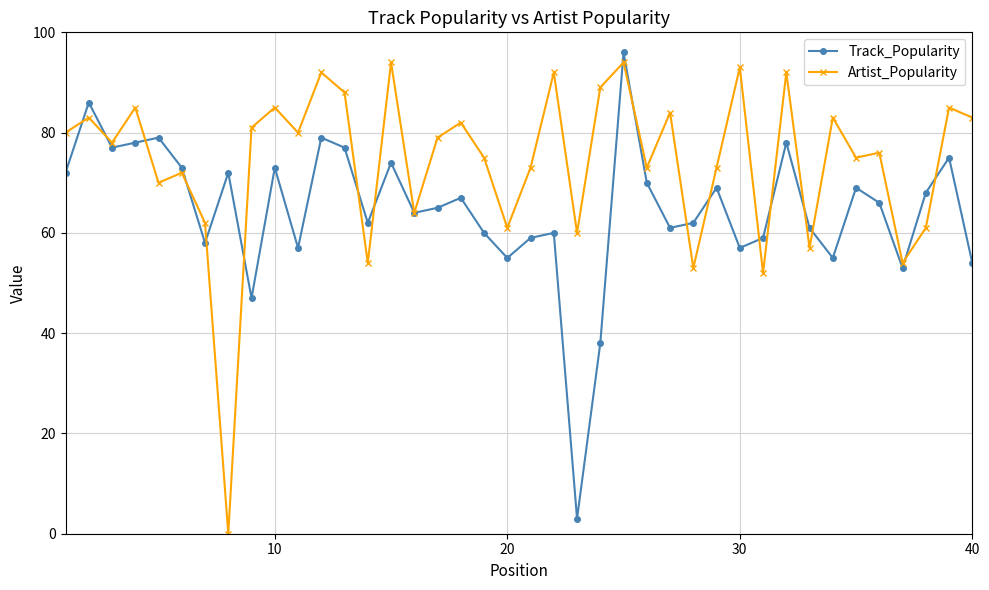

How many lines are shown in the chart?

2